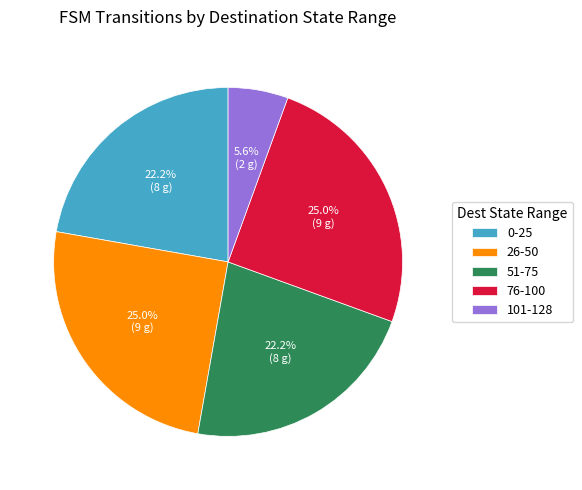

What is the smallest slice in the pie chart?

101-128